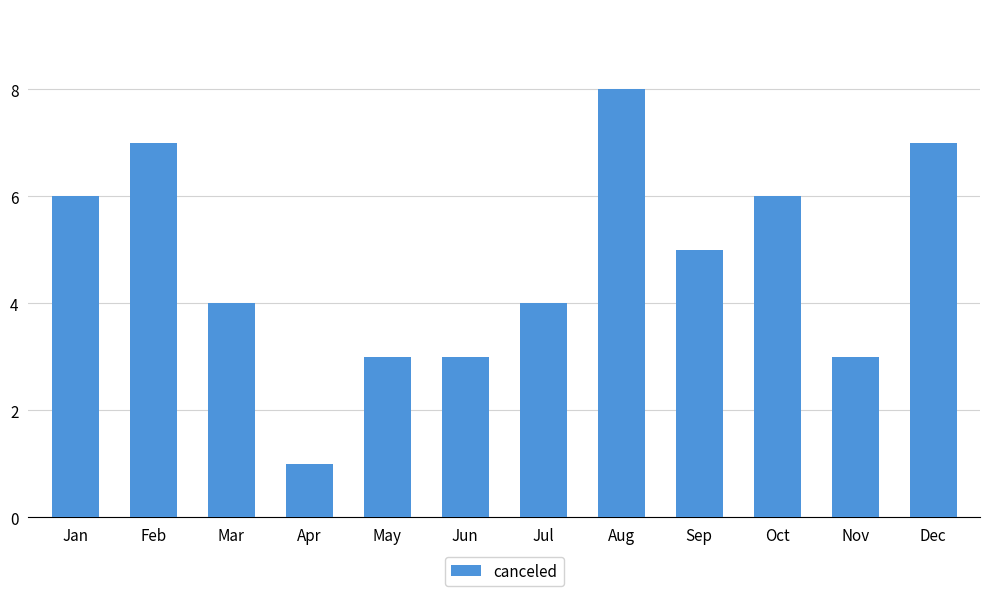

How many data points are less than 5?

6